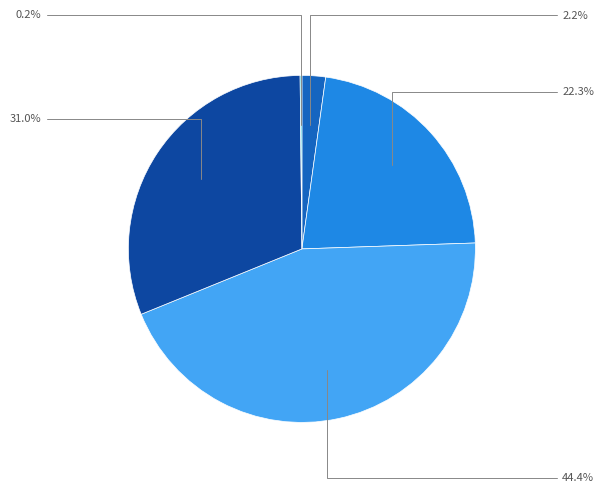

Is there a majority slice in this chart?

No